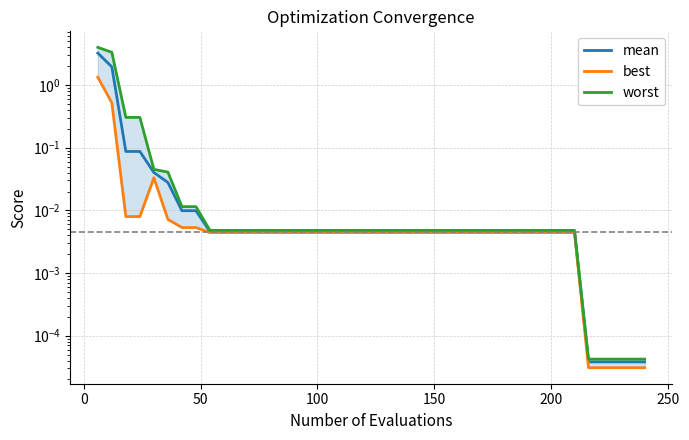

What are all the series names shown in the legend?

mean, best, worst